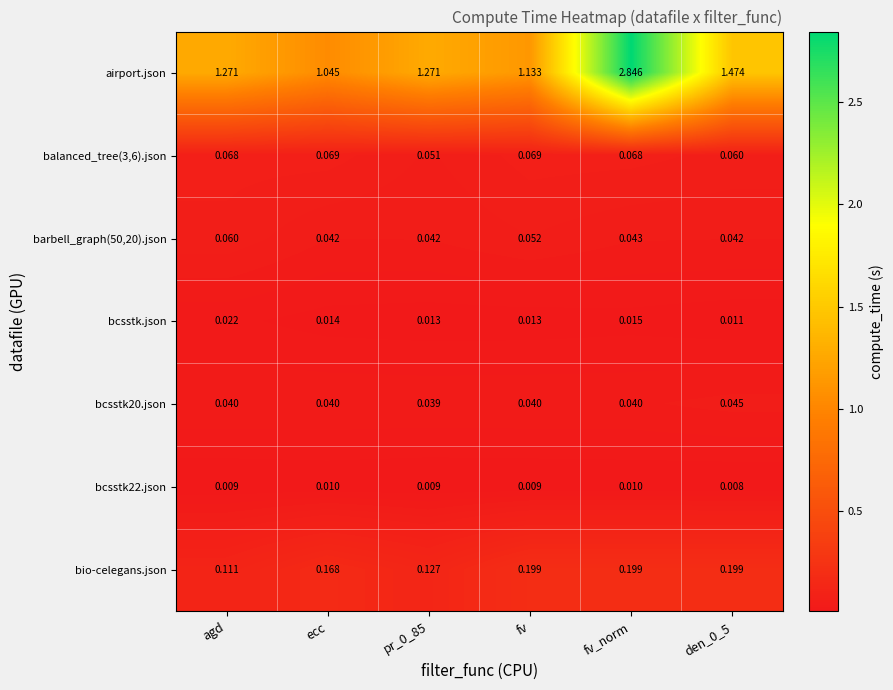

Which label corresponds to the largest value in the chart?

fv_norm